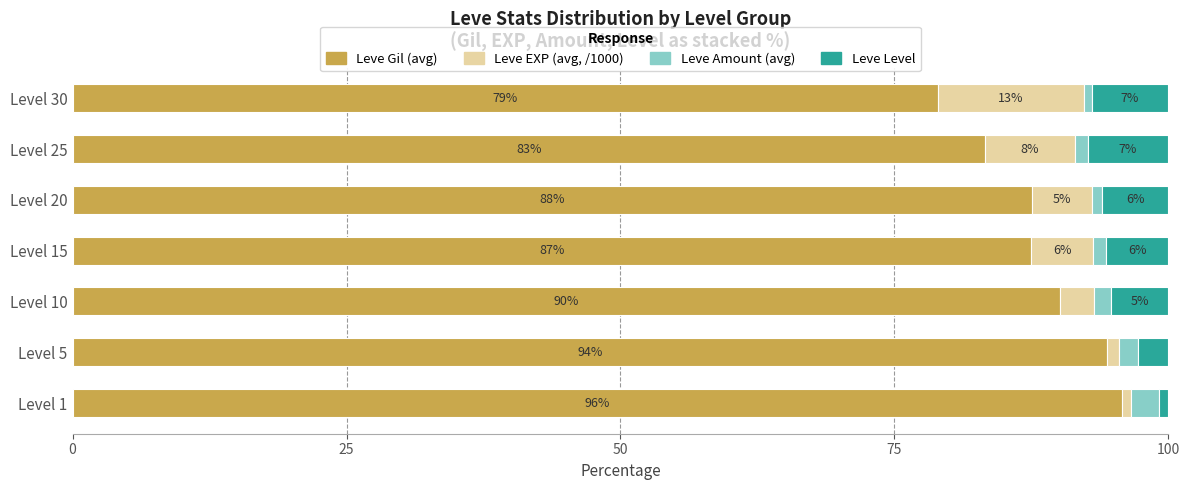

What are all the series names shown in the legend?

Leve Gil (avg), Leve EXP (avg, /1000), Leve Amount (avg), Leve Level